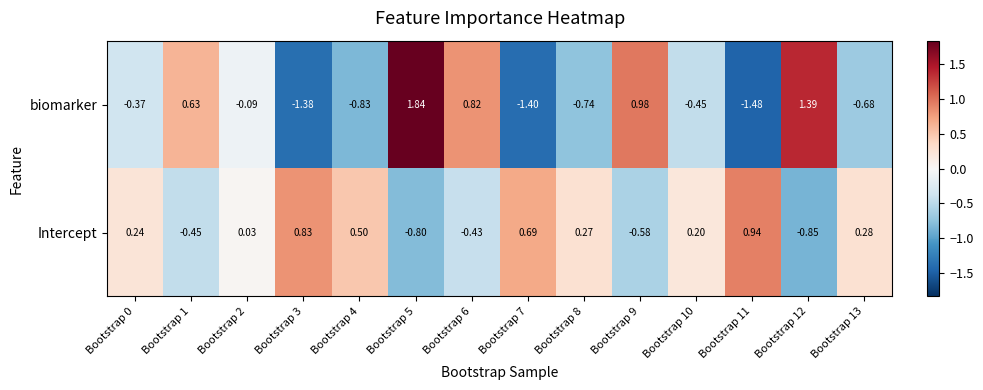

Rank the series by their average value, from highest to lowest.

Intercept, biomarker